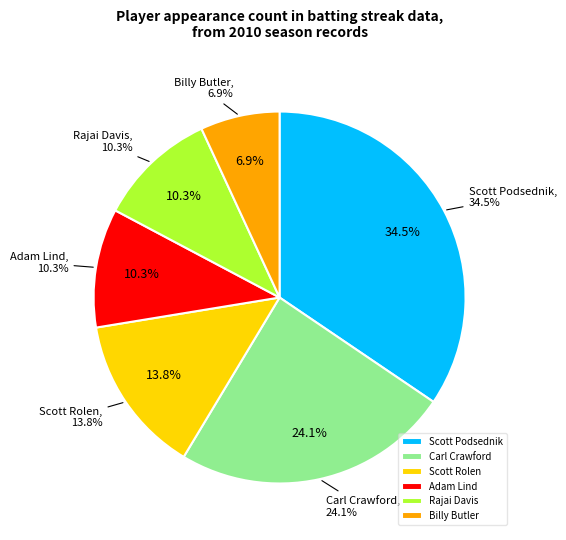

Is the sum of Carl Crawford and Rajai Davis greater than half?

No